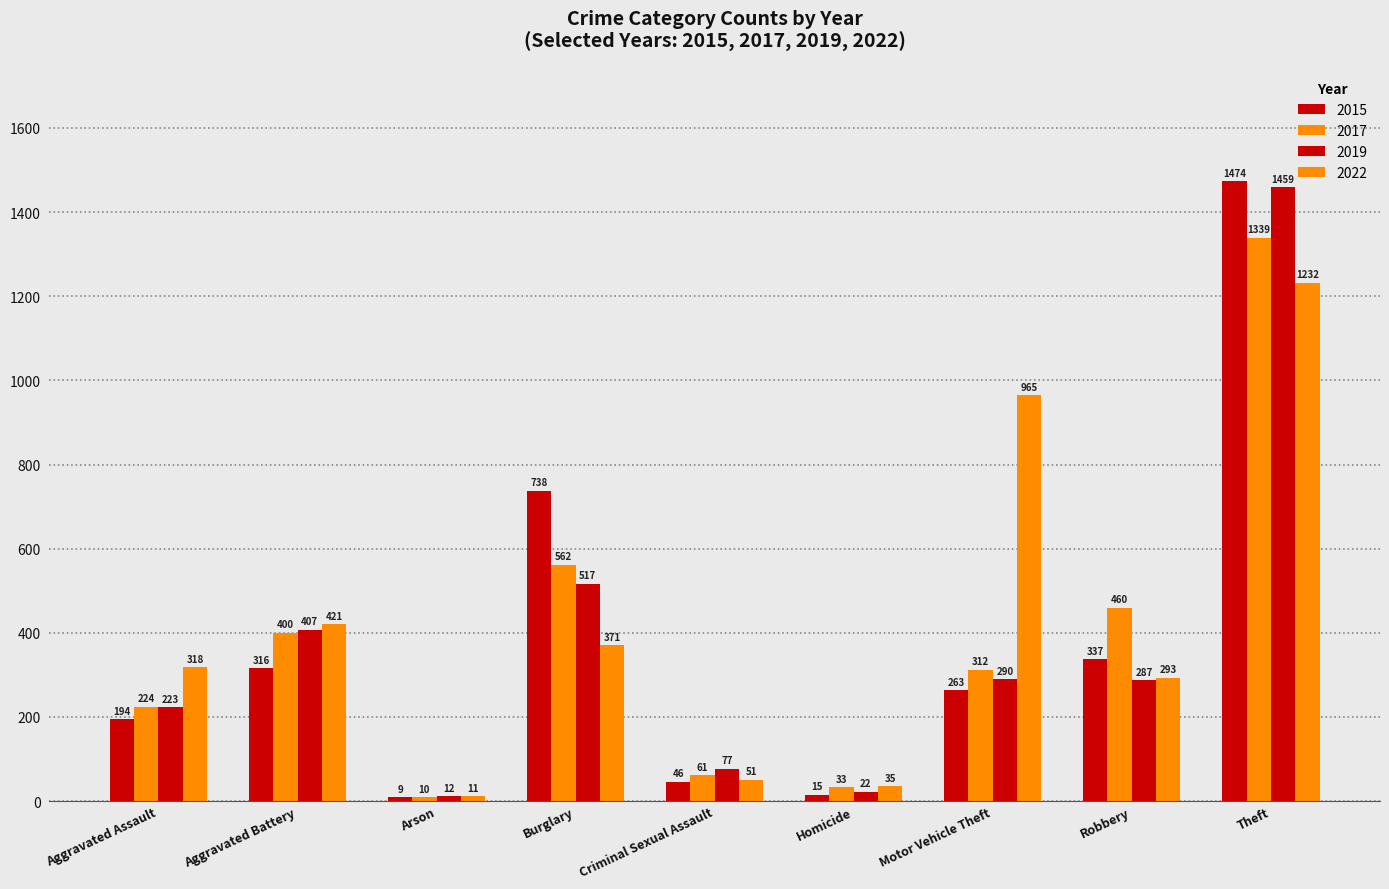

What value does the 2017 series have at Aggravated Assault, to the nearest 10?

220